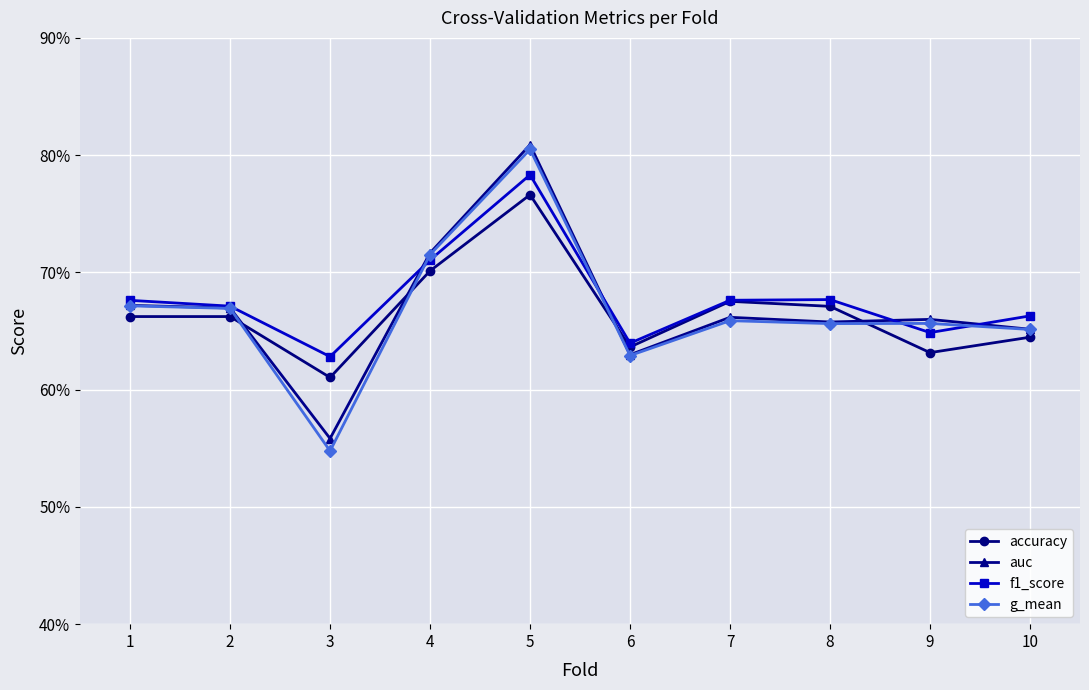

What are all the series names shown in the legend?

accuracy, auc, f1_score, g_mean